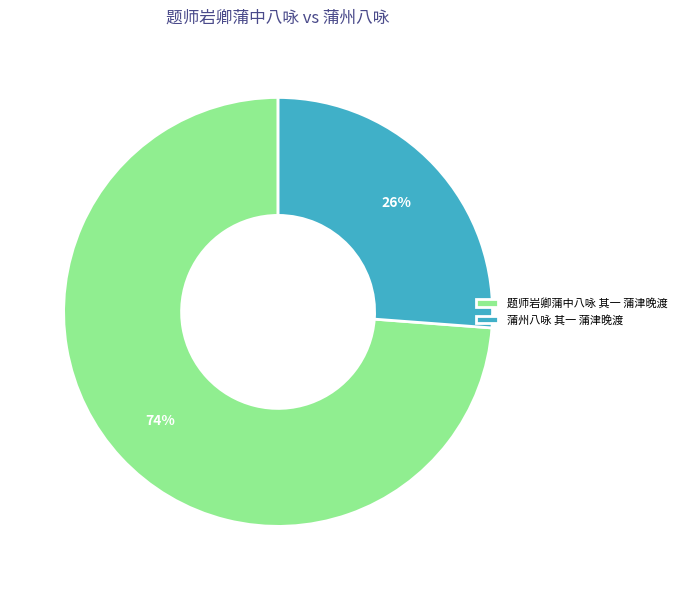

Combined, do 蒲州八咏 其一 蒲津晚渡 and 题师岩卿蒲中八咏 其一 蒲津晚渡 account for over 50%?

Yes